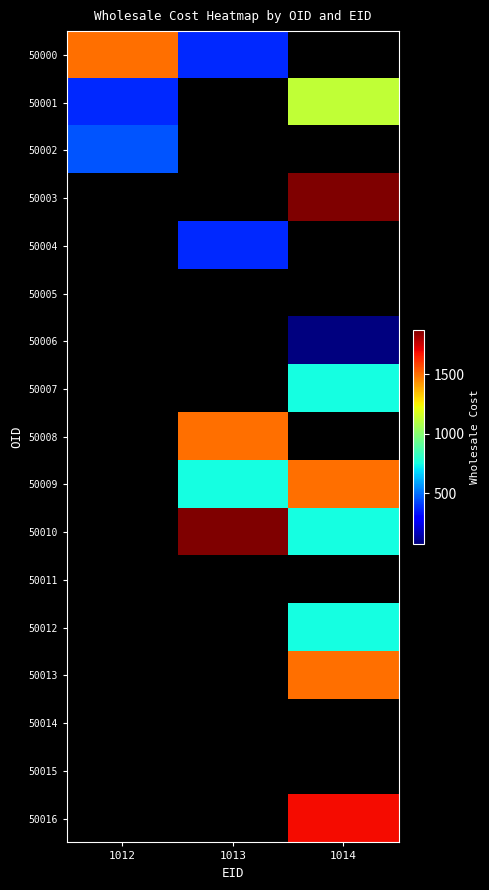

Which has a higher value, 1014 or 1013?

1013